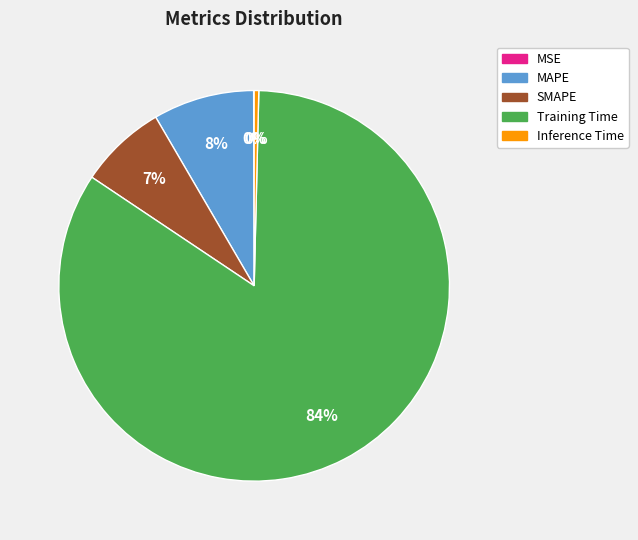

To the nearest percent, what is the average slice percentage?

20%